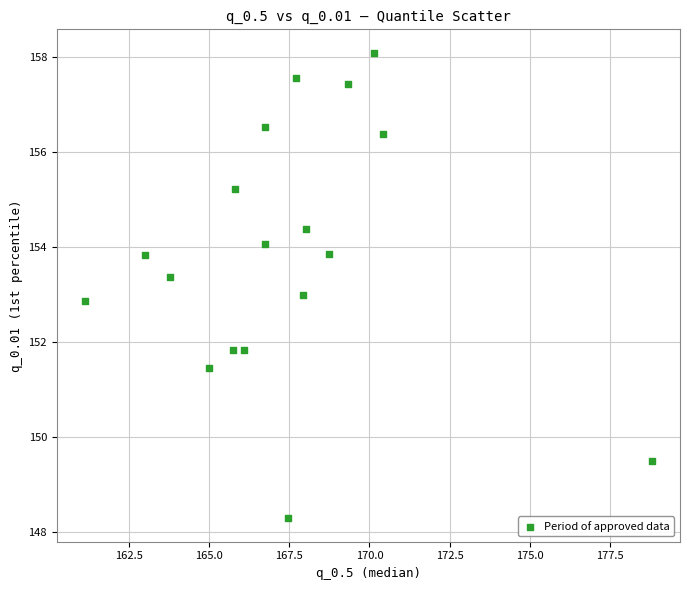

What is the range of Y values (max minus min)?

9.8